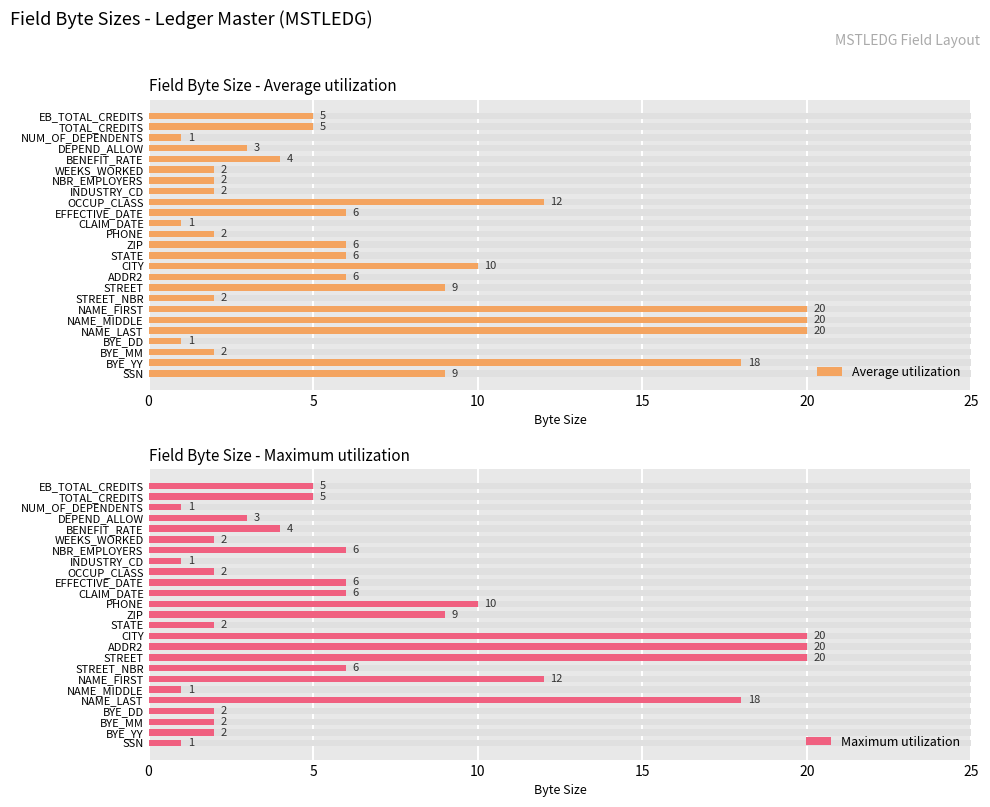

Which series has the largest total across all categories?

Average utilization